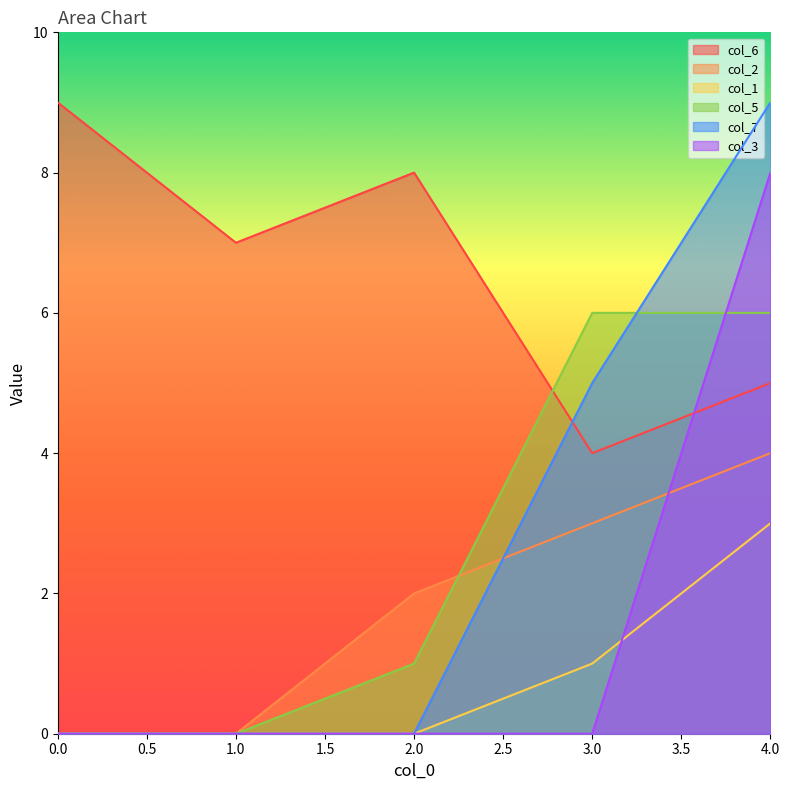

Count the number of data series in this chart.

6